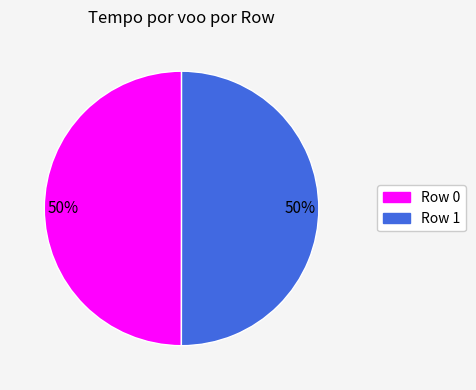

Do Row 1 and Row 0 together represent more than half of the pie?

Yes